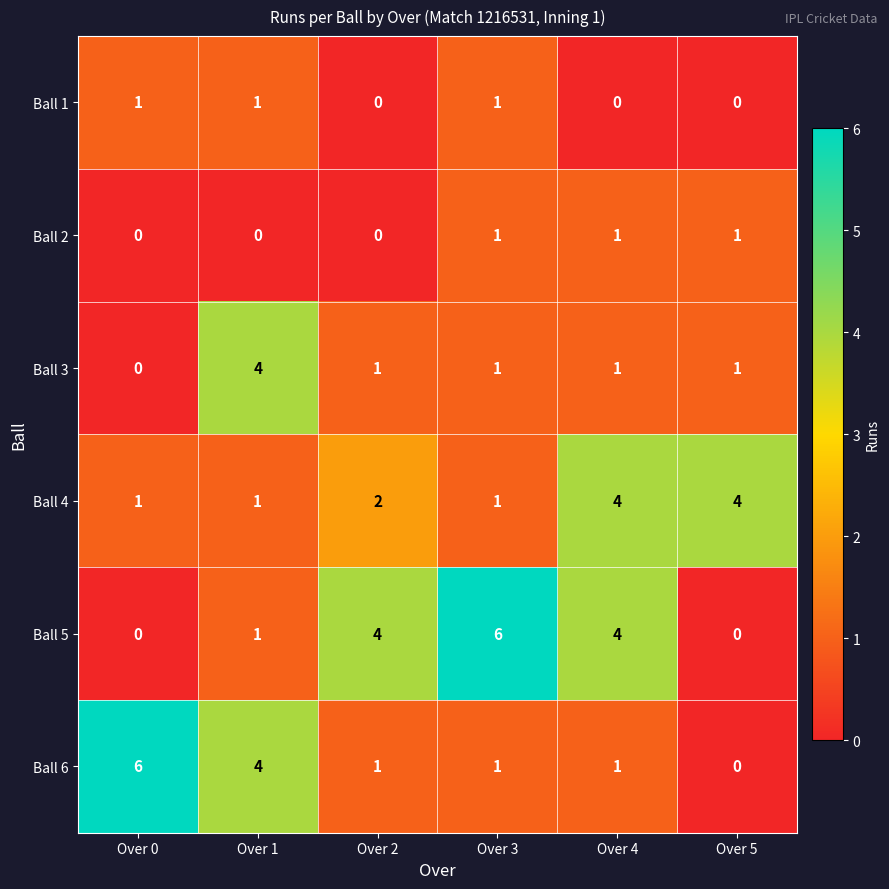

The Ball 4 series shows 4 at Over 4. True or false?

True